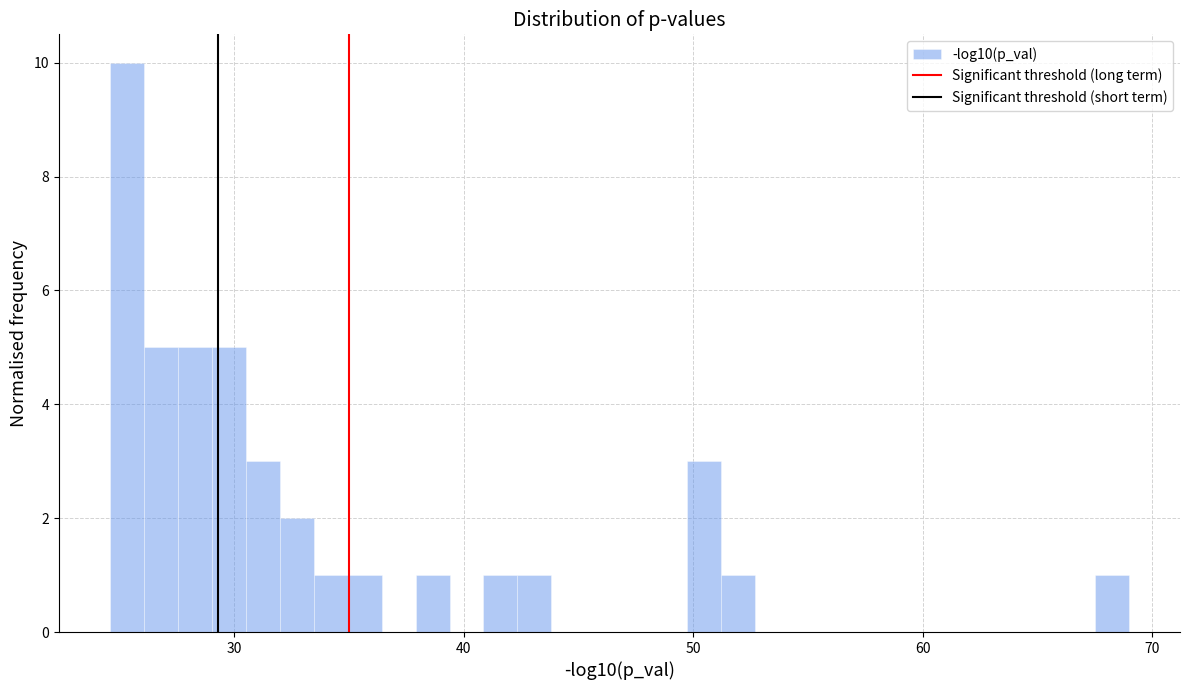

Around what value on the x-axis is the tallest bar? Give the approximate position of its centre, as read against the axis.

25